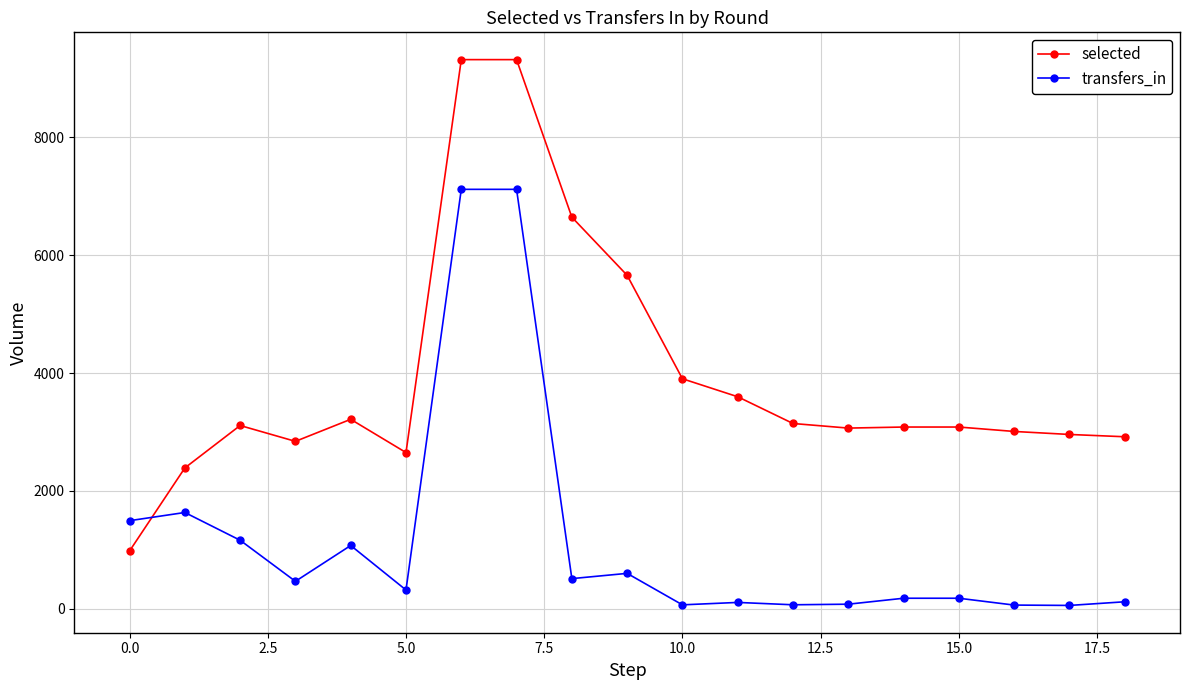

What is the value of the selected point at the 2nd from the left?

2390